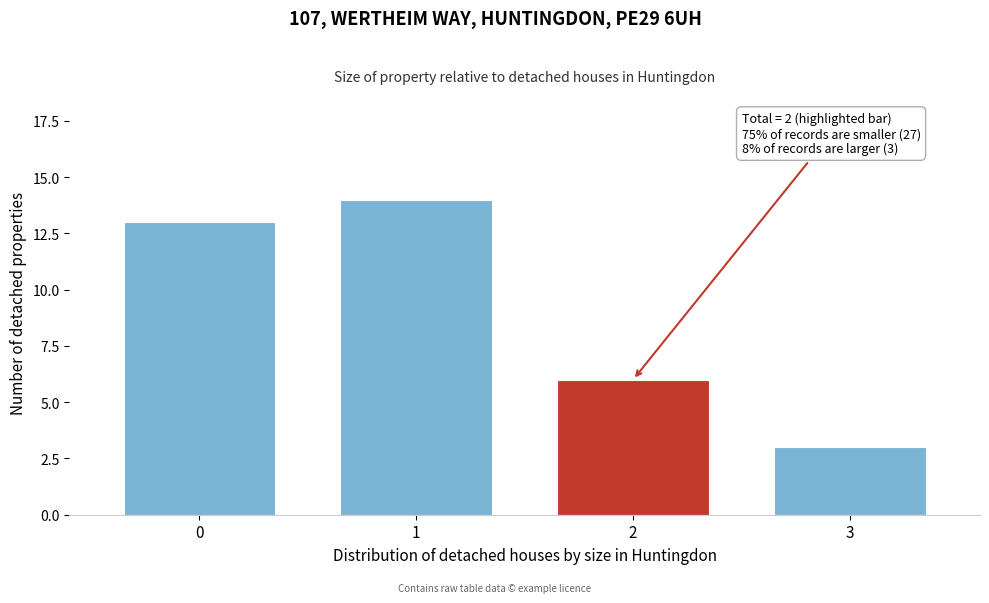

Reading left to right, extract all data points from this chart.

13	14	6	3